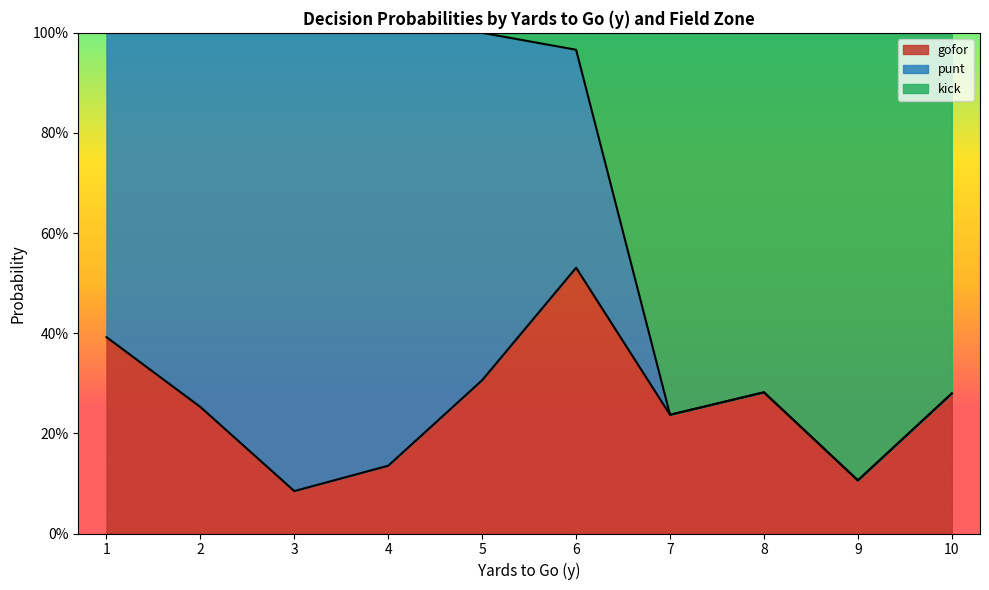

Is the value of punt at 7 greater than the value of gofor at 8?

No